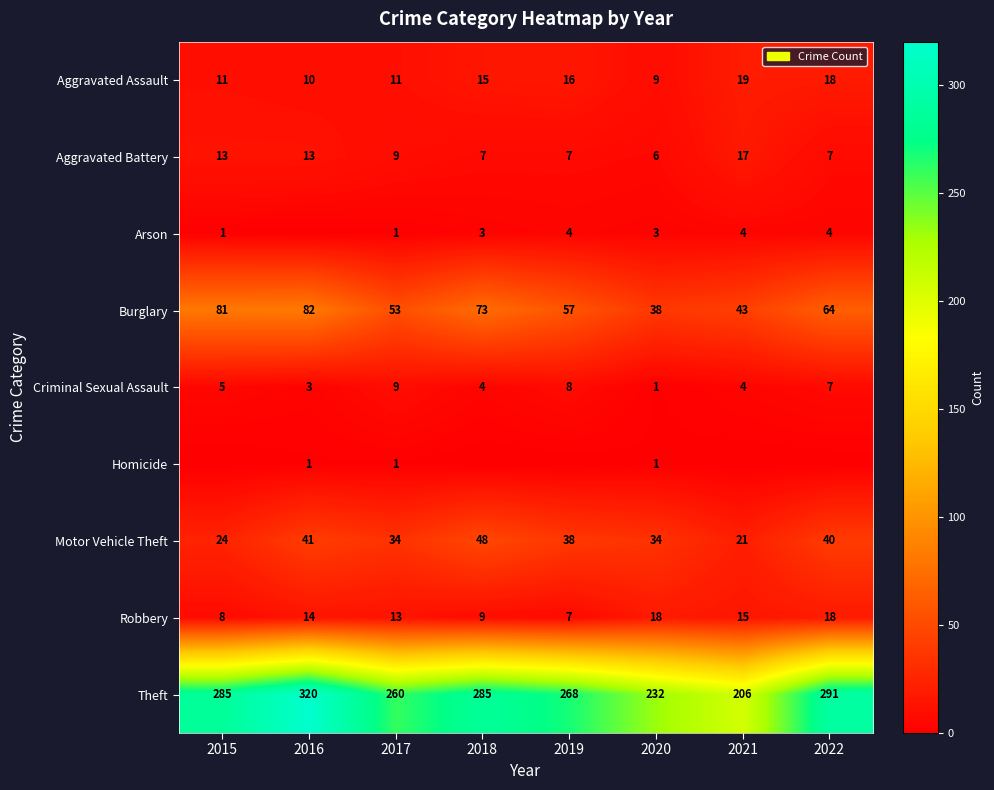

Is it true that Theft equals 320 at 2016?

True